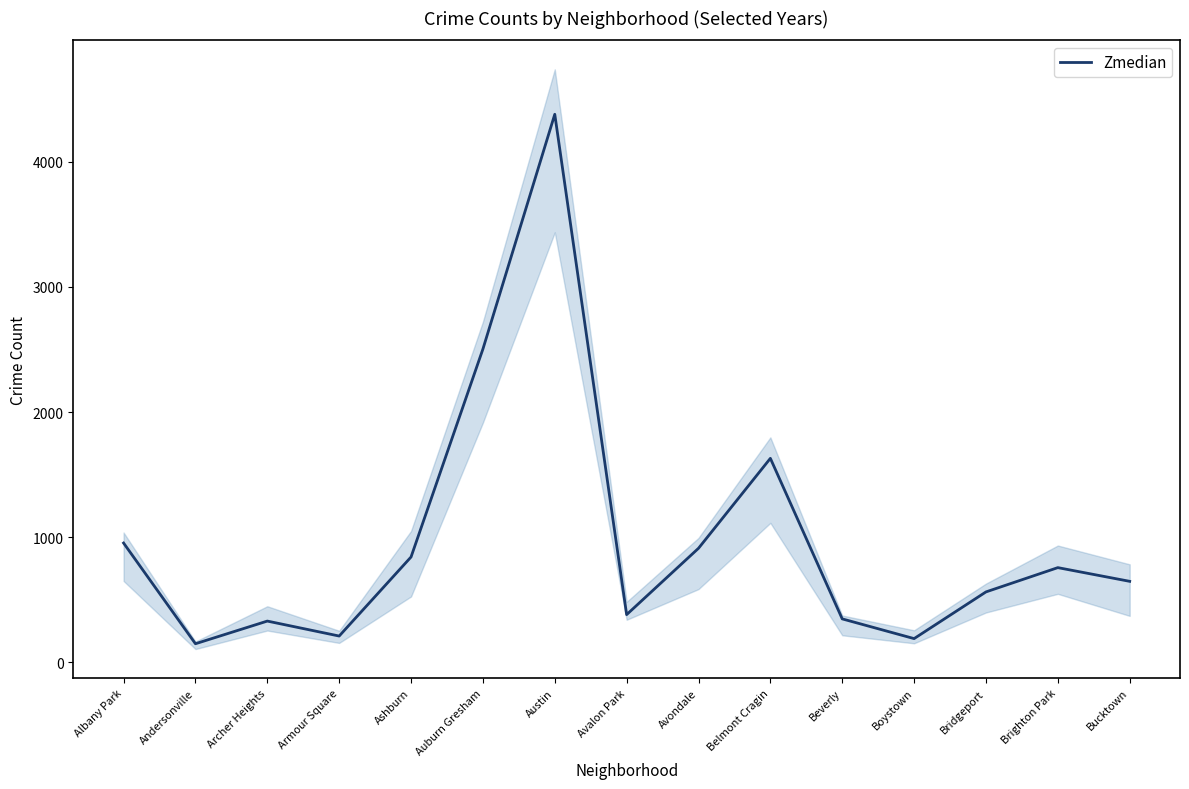

At which label is the value closest to 2264?

Auburn Gresham